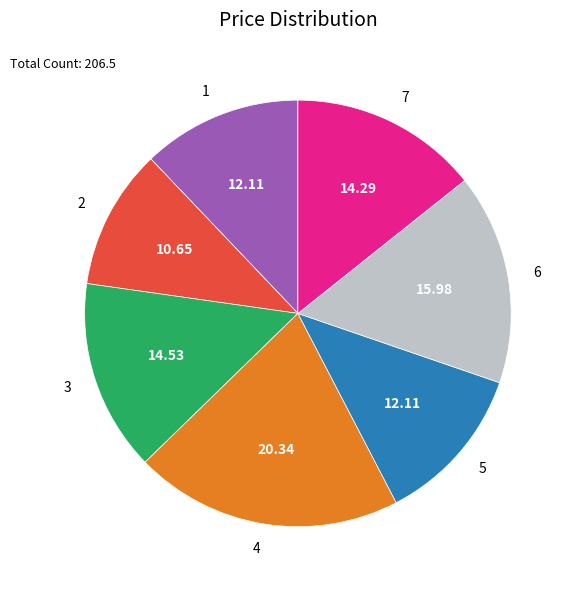

The 3 slice represents 4% of the pie. True or false?

False